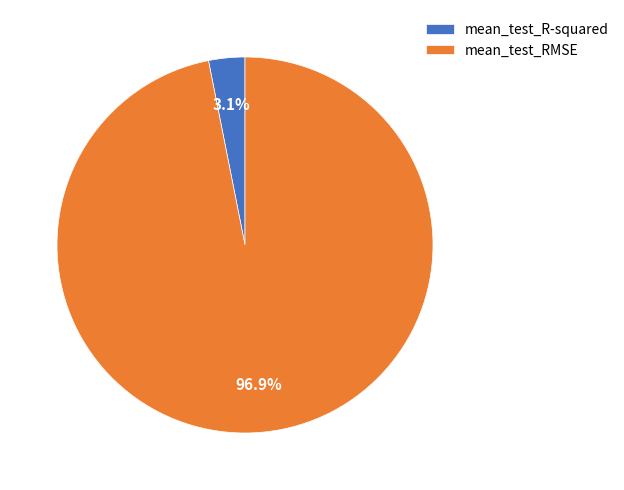

Between mean_test_R-squared and mean_test_RMSE, which is larger?

mean_test_RMSE